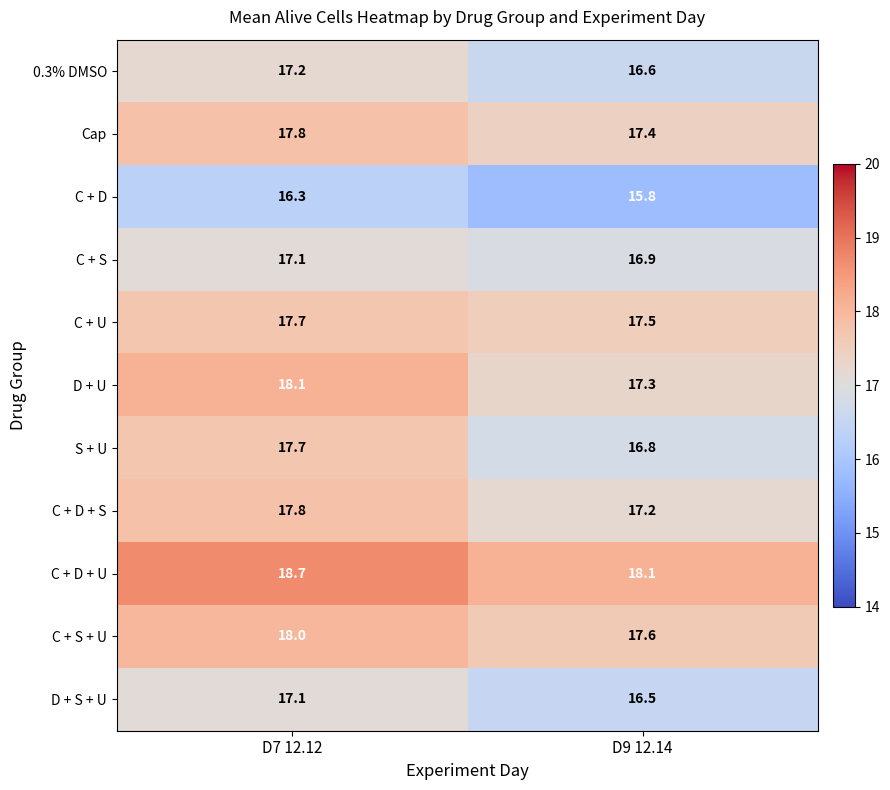

At which category is the sum across all series the highest?

D7 12.12